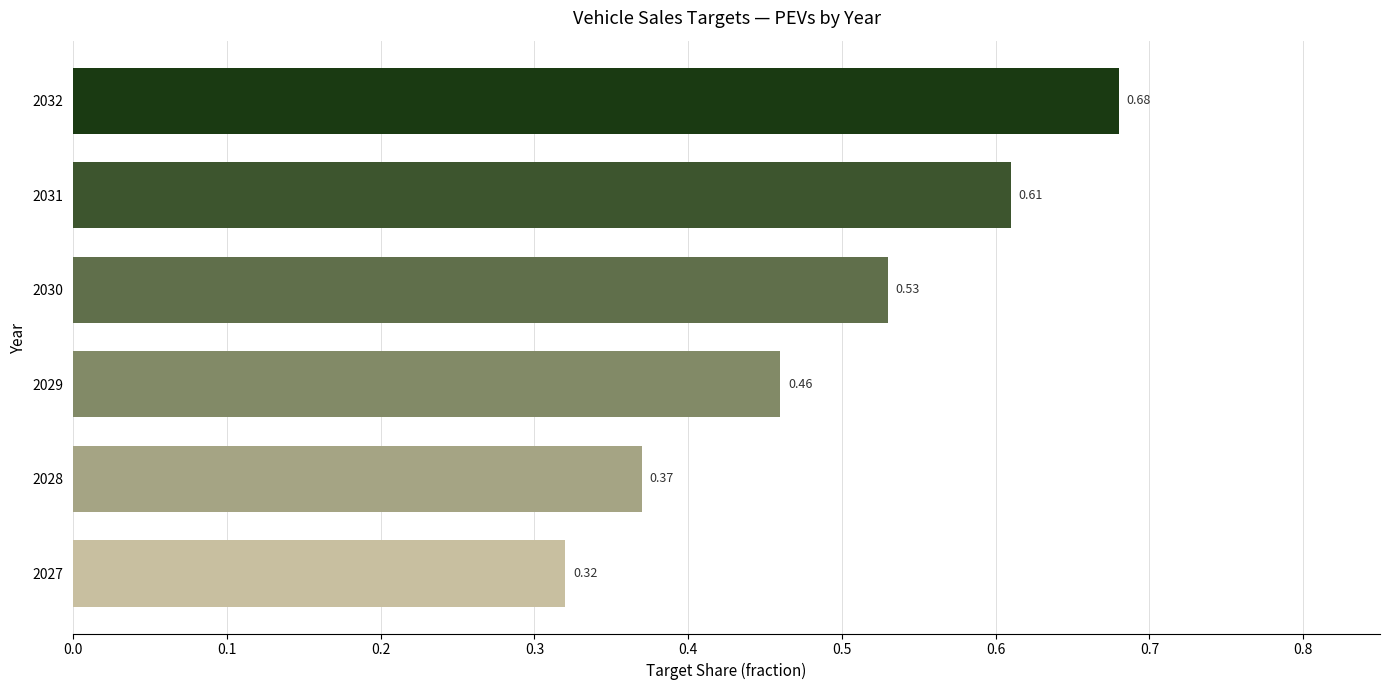

List the labels in order of value, smallest first.

2027, 2028, 2029, 2030, 2031, 2032